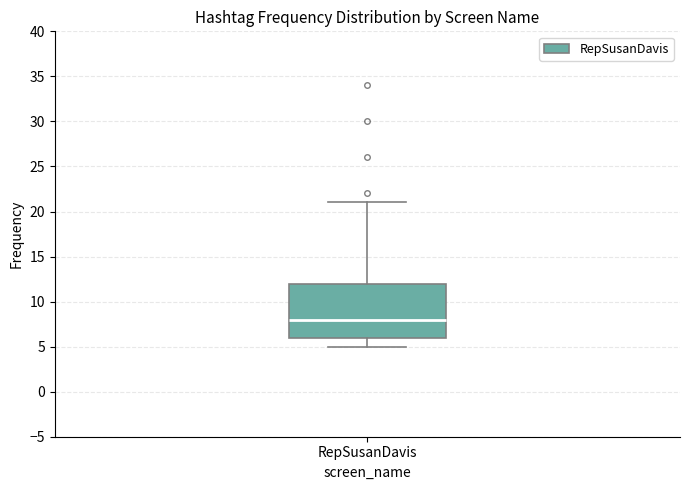

Transcribe this box plot: give where the median line is, the range the box spans, and where the two whiskers end, as read against the y-axis. The values are not printed on the chart, so give them approximately, as read against the axis.

median 8, box 6 to 12, whiskers 5 to 21